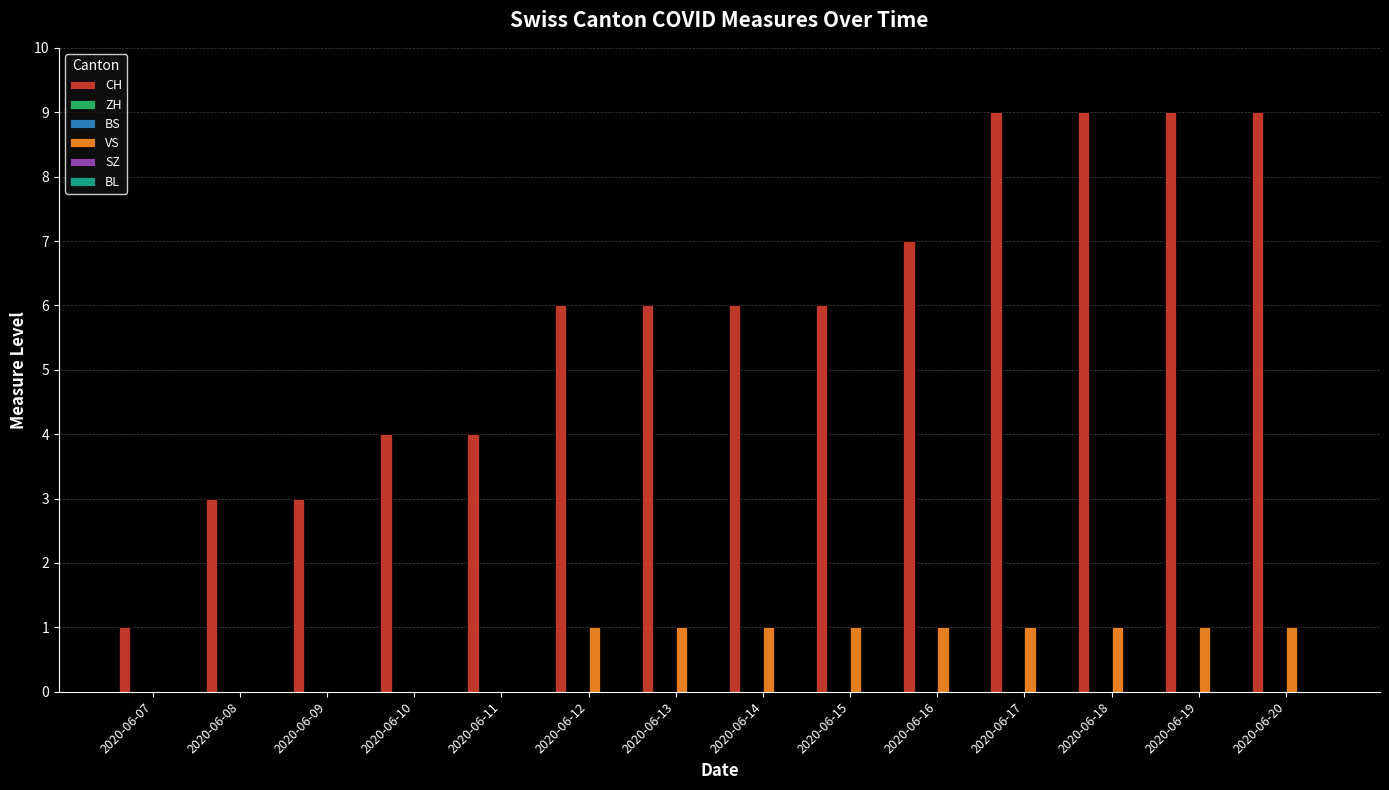

What is the maximum value shown in the chart?

9